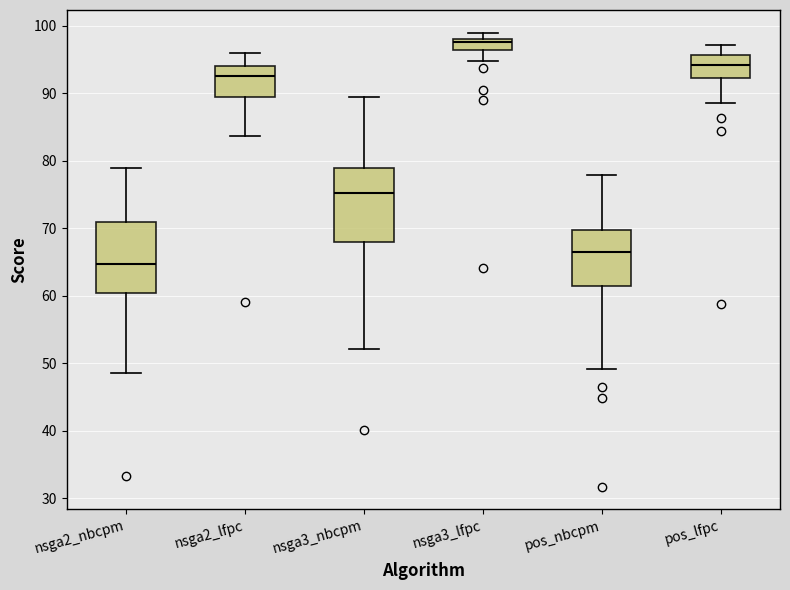

Reading left to right, transcribe this box plot: for each box, give where its median line is, the range the box spans, and where its two whiskers end, as read against the y-axis. The values are not printed on the chart, so give them approximately, as read against the axis.

nsga2_nbcpm: median 65, box 60 to 71, whiskers 49 to 79
nsga2_lfpc: median 93, box 89 to 94, whiskers 84 to 96
nsga3_nbcpm: median 75, box 68 to 79, whiskers 52 to 89
nsga3_lfpc: median 98 (just below the box's upper edge), box 96 to 98, whiskers 95 to 99
pos_nbcpm: median 67, box 61 to 70, whiskers 49 to 78
pos_lfpc: median 94, box 92 to 96, whiskers 89 to 97